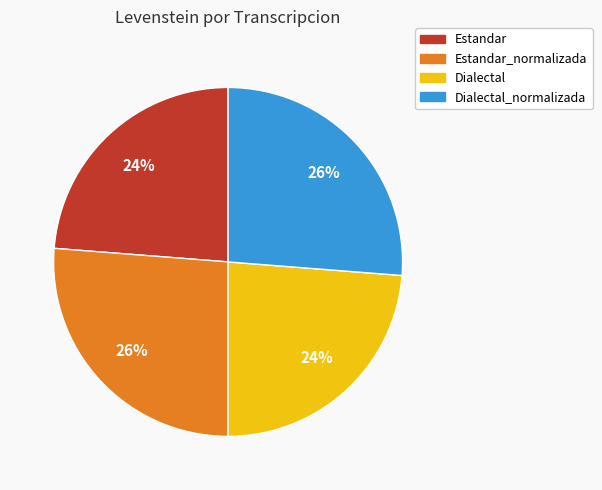

What percentage is the Estandar_normalizada slice, to the nearest percent?

26%